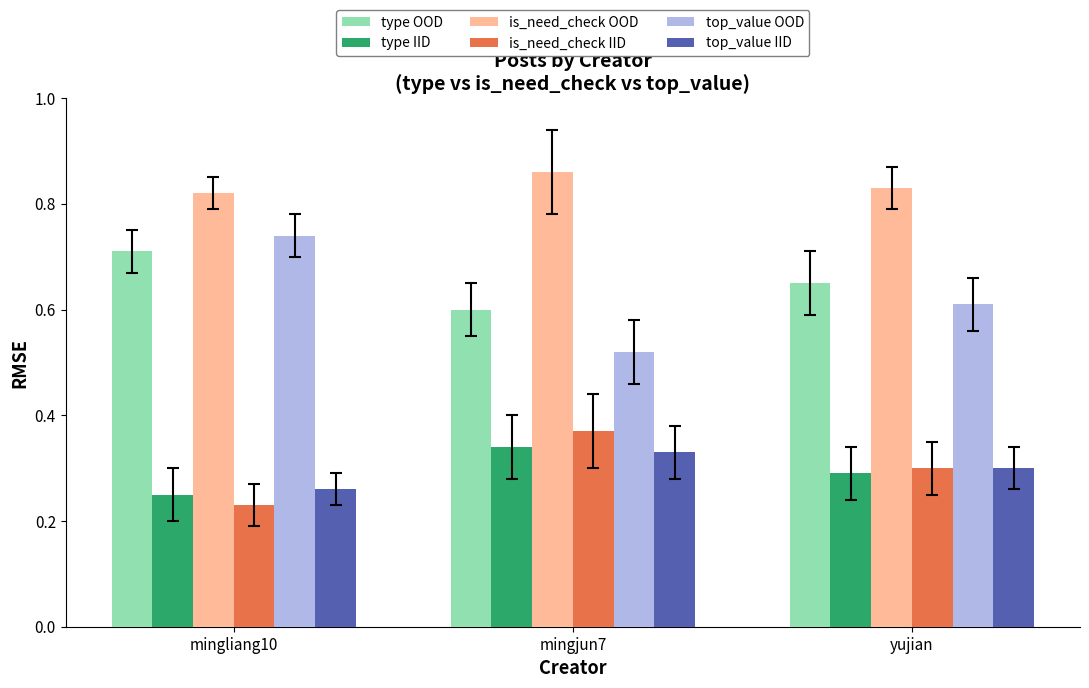

Which series has the largest range (max minus min)?

top_value OOD